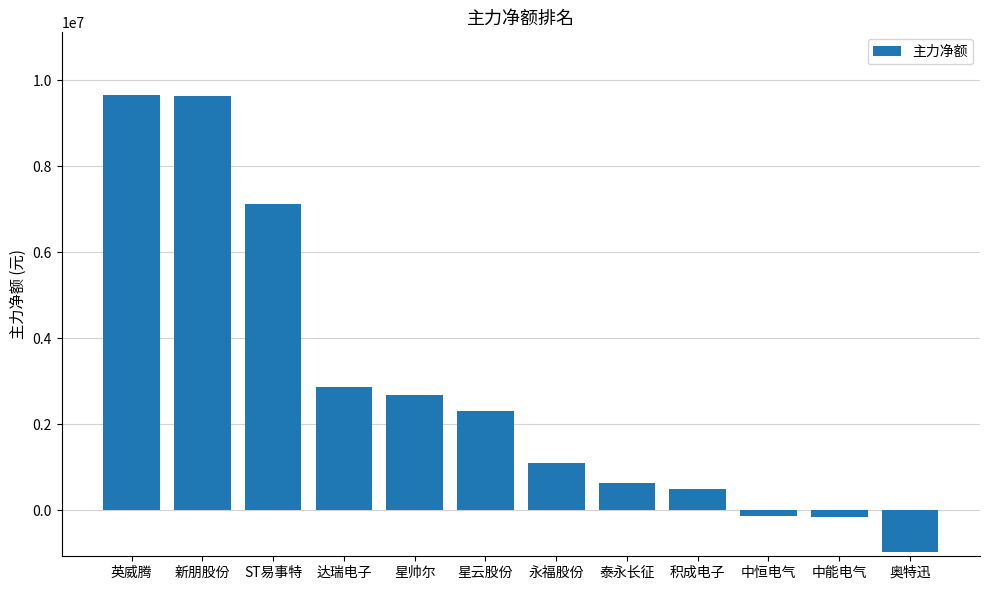

At which label is the value closest to 4342540?

达瑞电子